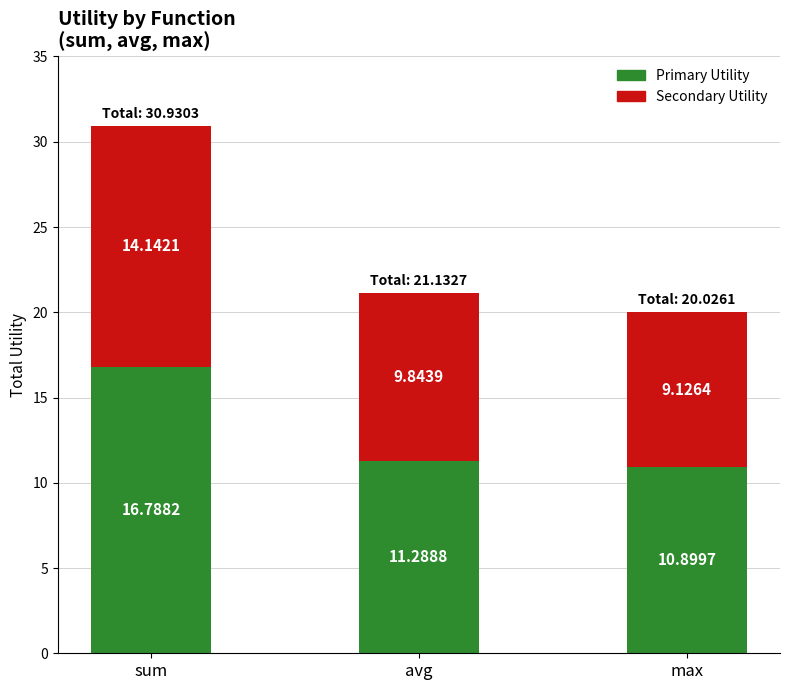

At which label does Primary Utility reach its peak?

sum